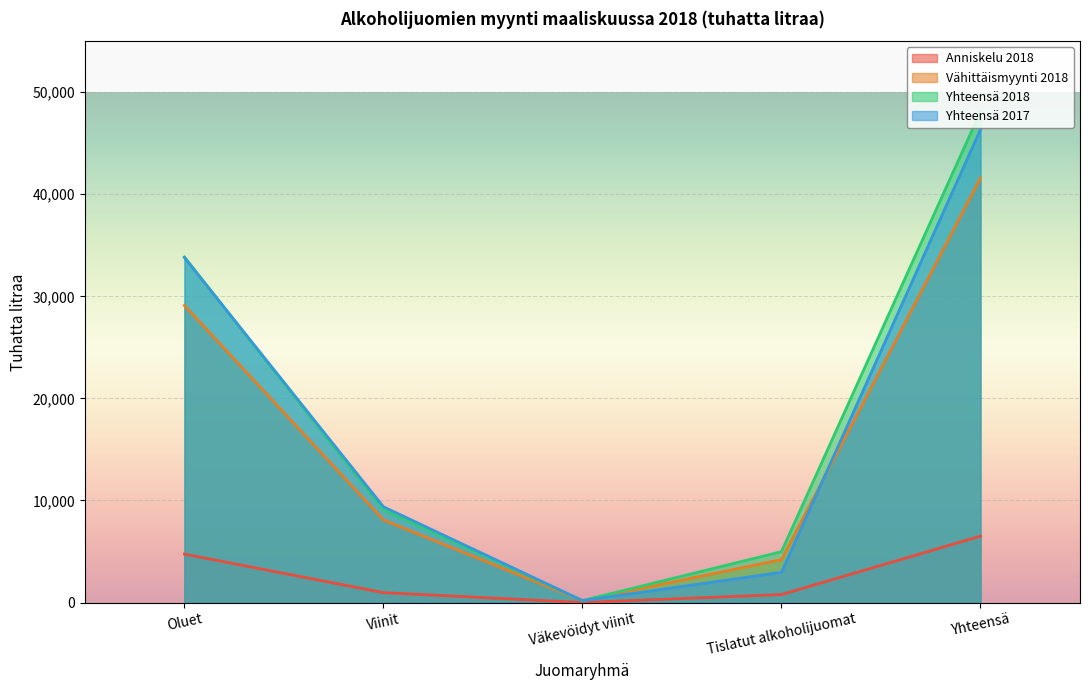

How many series are shown in this chart?

4